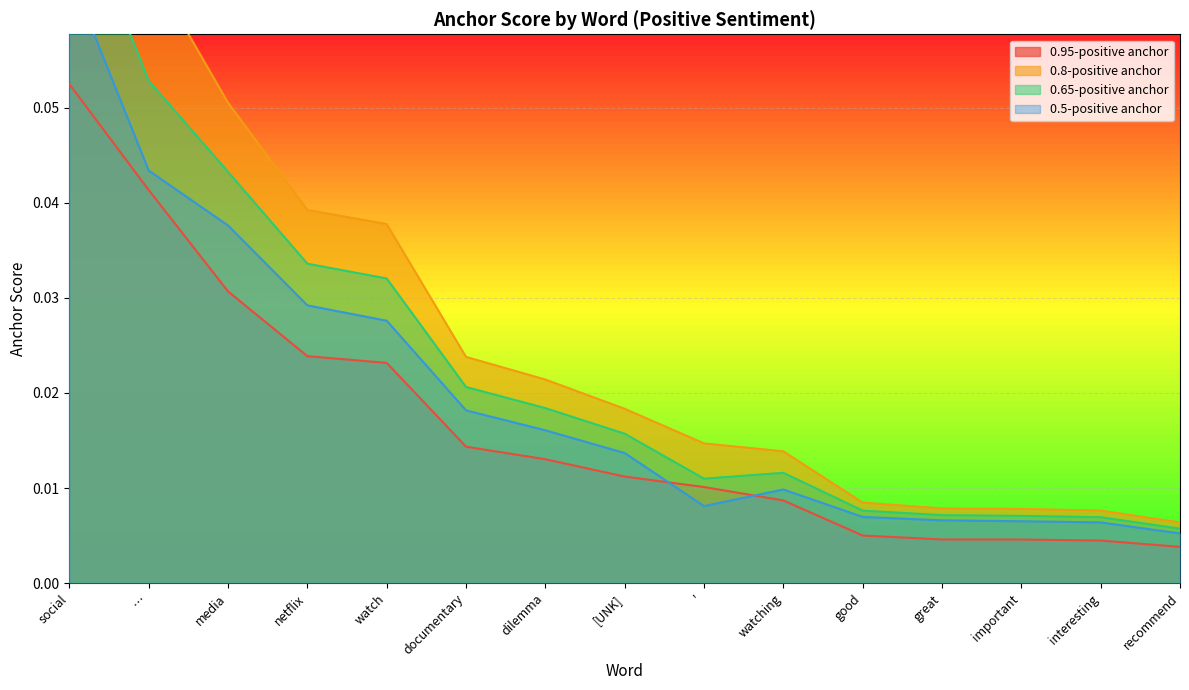

True or false: 0.65-positive anchor and 0.95-positive anchor cross at least once.

False